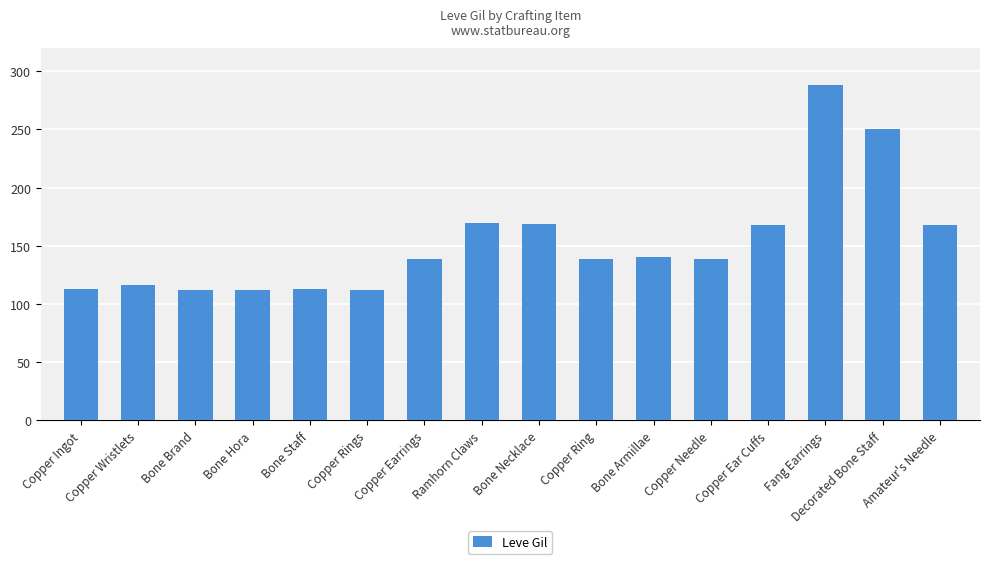

What is the label of the 9th bar from the right?

Ramhorn Claws